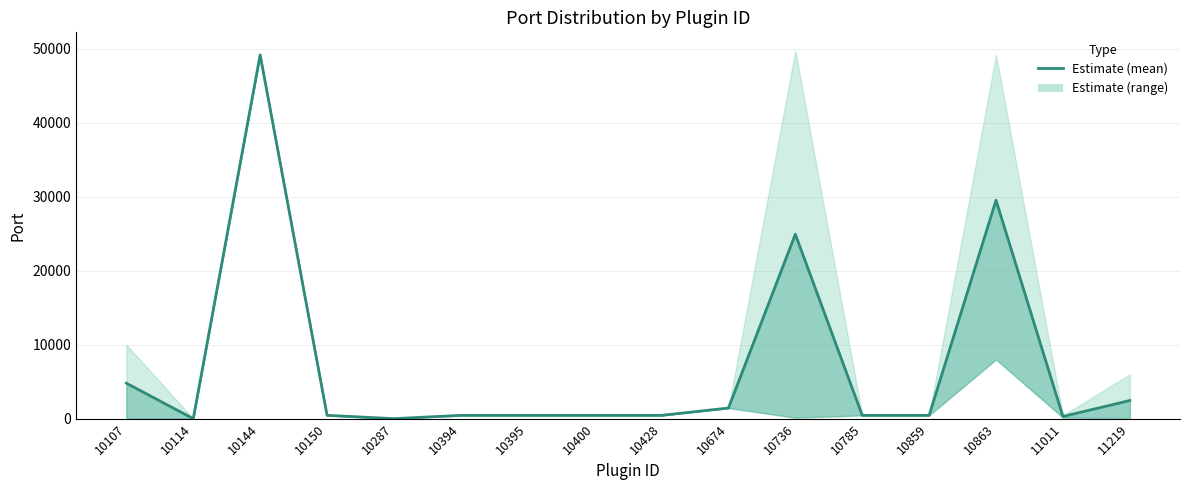

How many values are above zero?

14